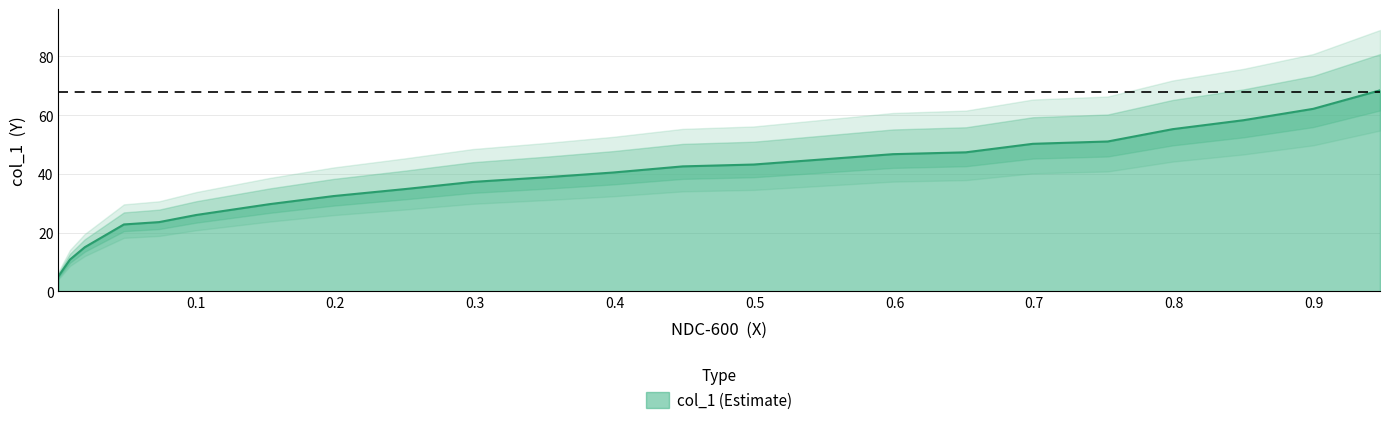

How many values exceed 40?

11